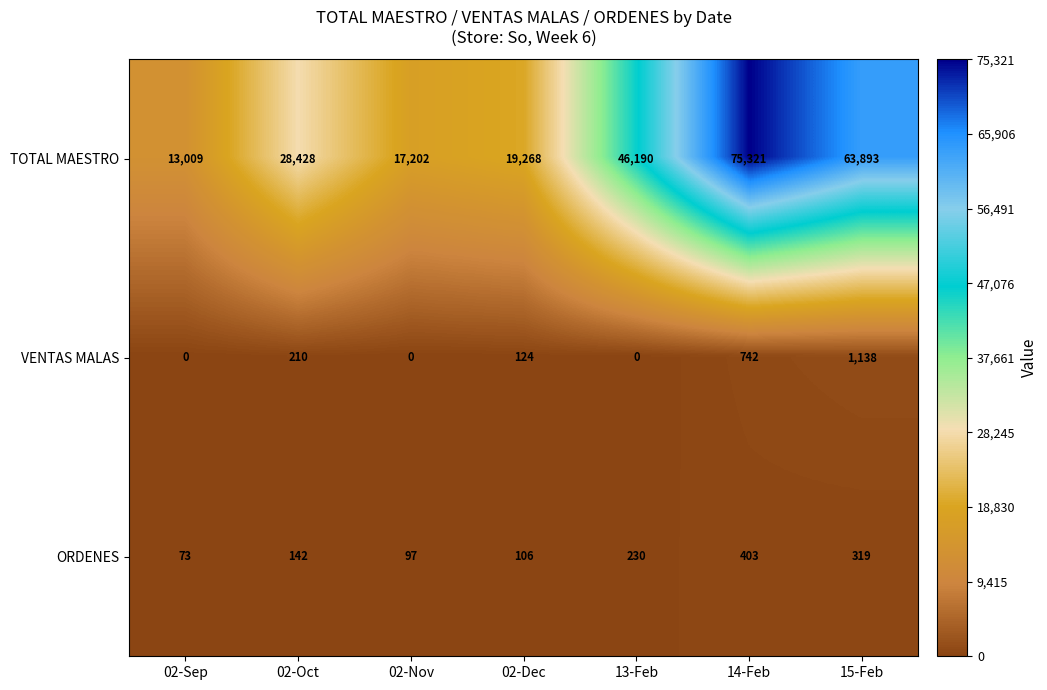

What is the greatest value displayed?

75321